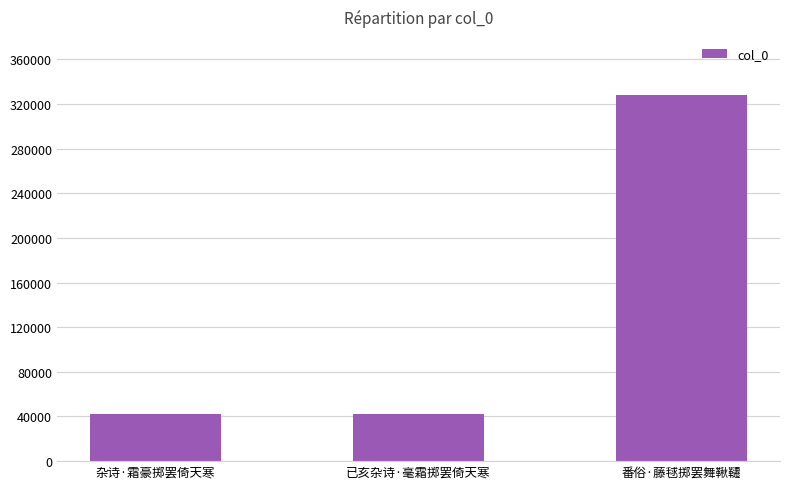

Approximately how many times larger is the value at 番俗·藤毬掷罢舞鞦韆 compared to 杂诗·霜豪掷罢倚天寒?

7.8